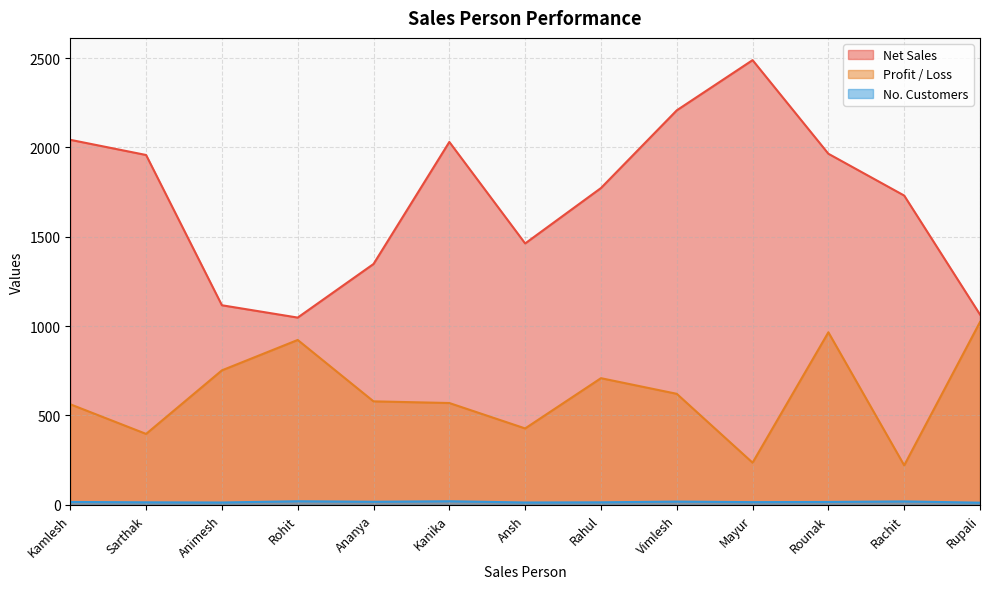

In No. Customers, how many points are higher than both neighbors (excluding endpoints)?

4